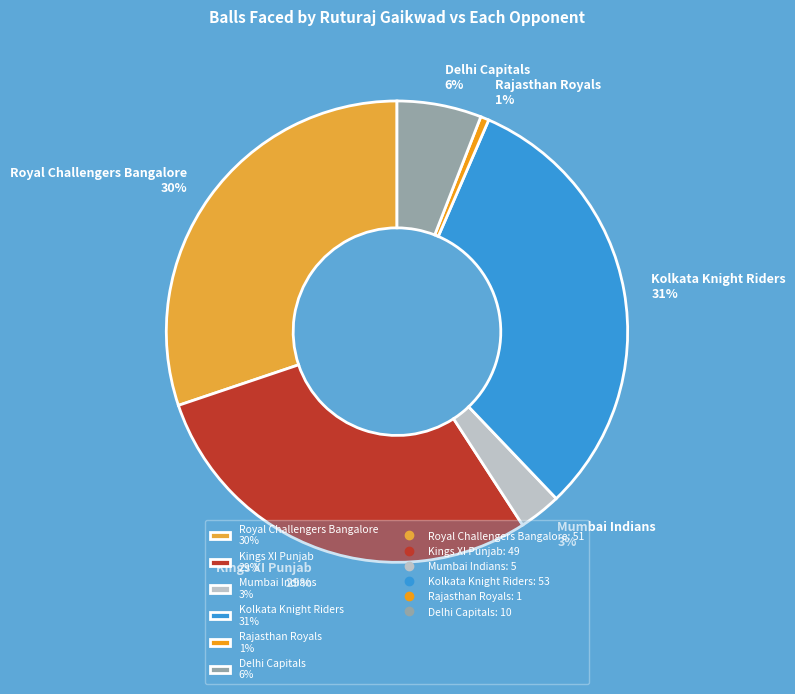

Does any single category account for the majority?

No